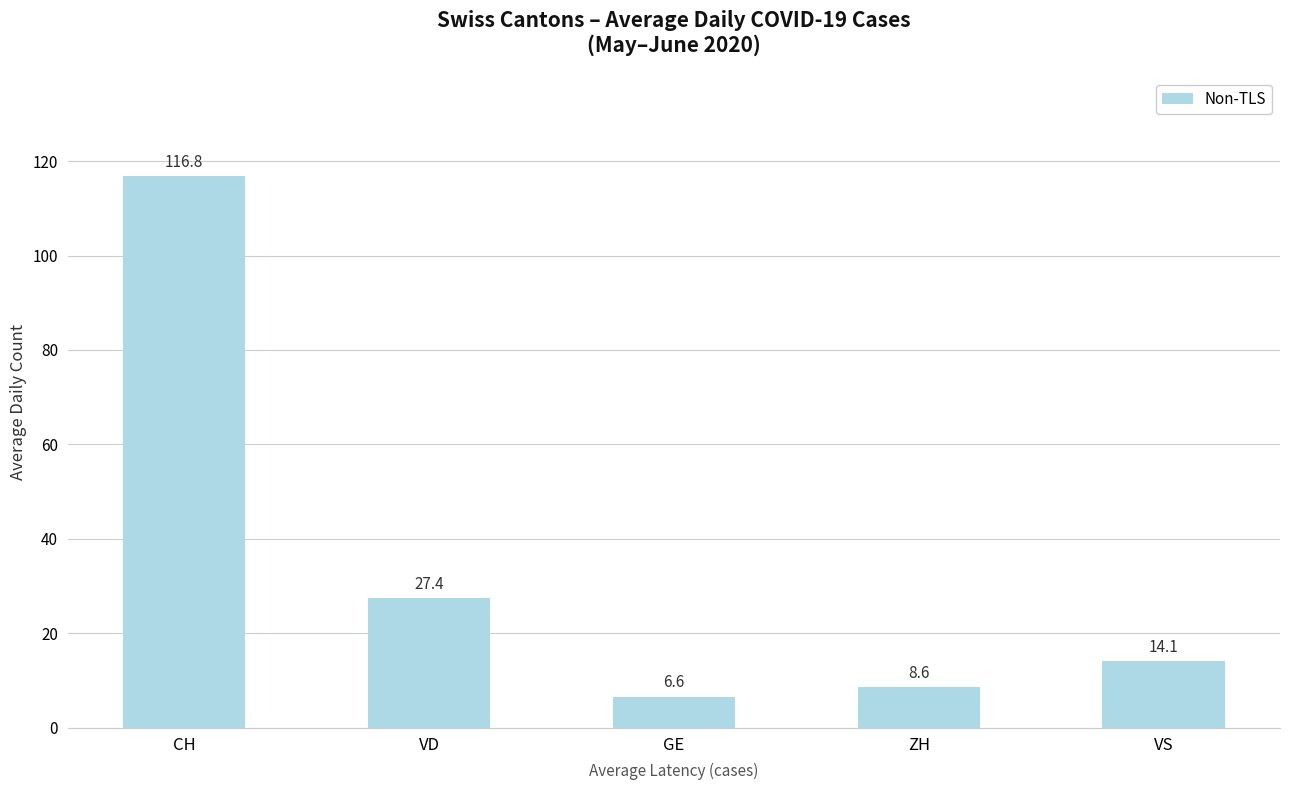

Read the value at GE.

6.6